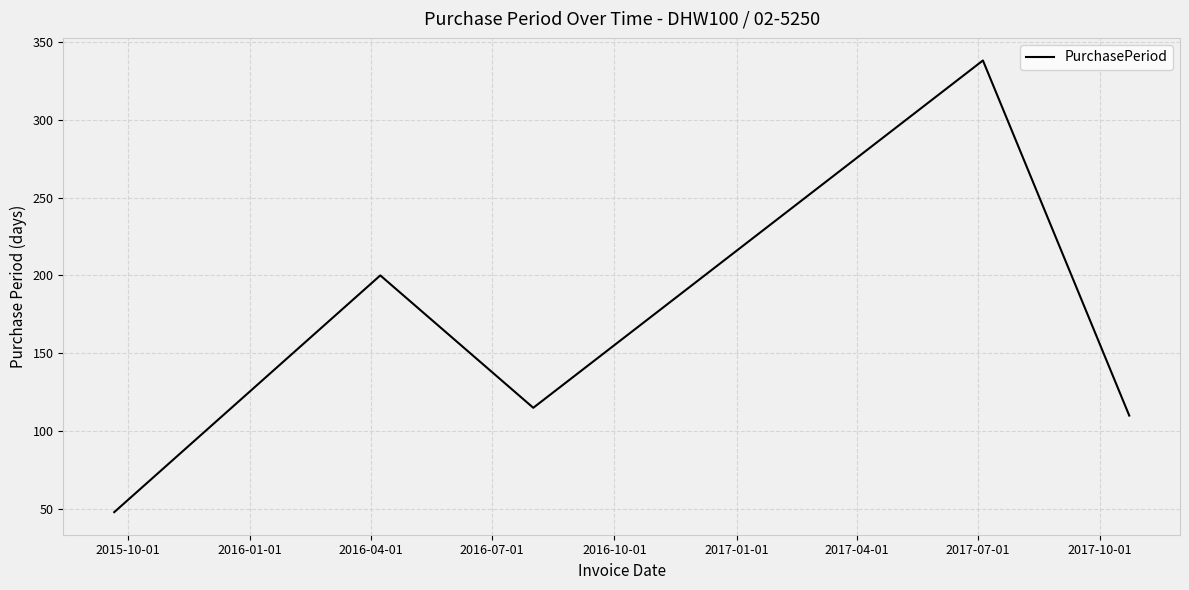

What is the average value?

162